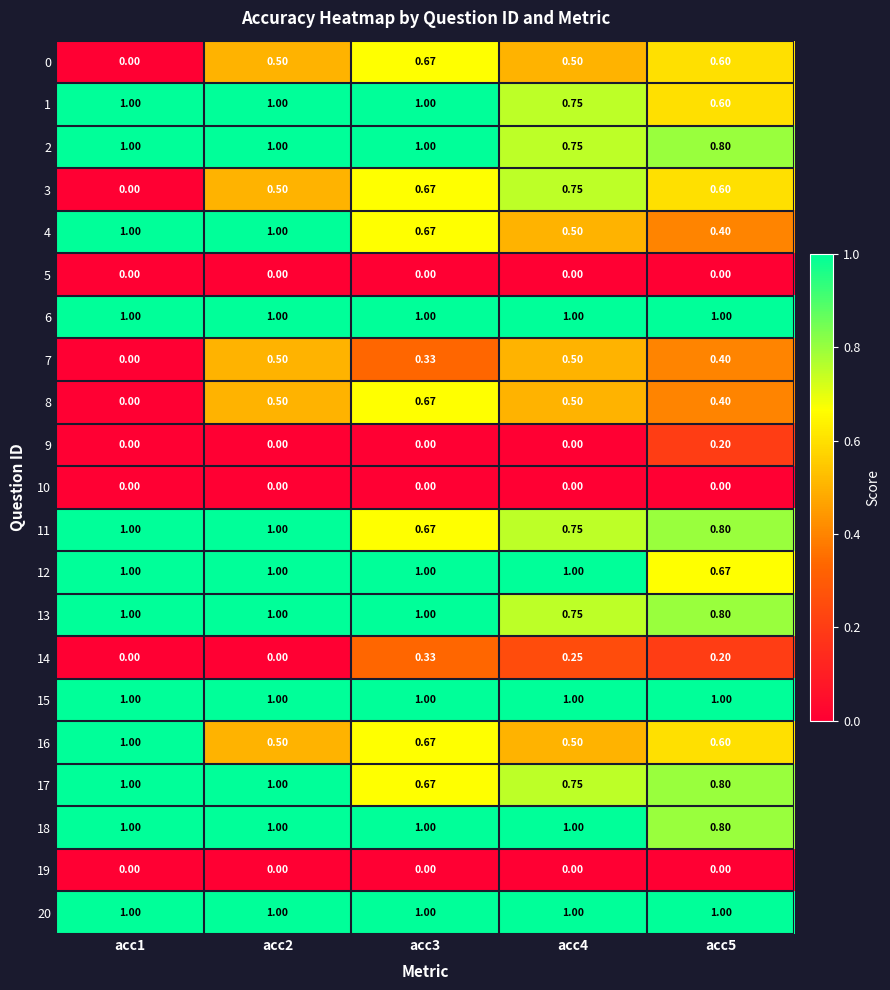

Is the value of 10 at acc3 greater than the value of 15 at acc5?

No